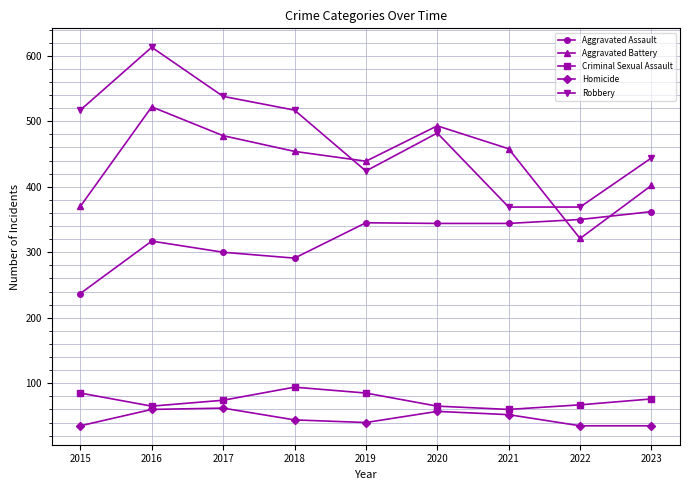

At 2015, list the series in order from largest to smallest.

Robbery, Aggravated Battery, Aggravated Assault, Criminal Sexual Assault, Homicide